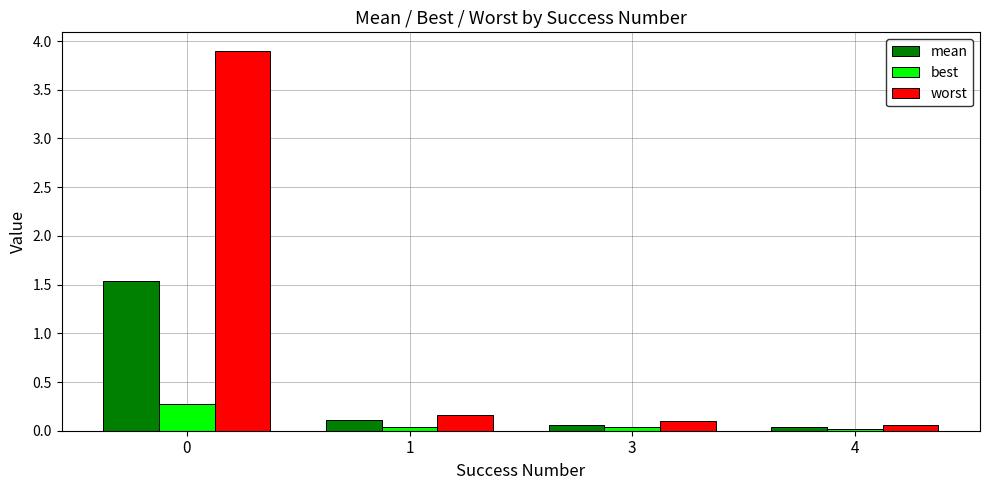

Rank the series by their average value, from lowest to highest.

best, mean, worst